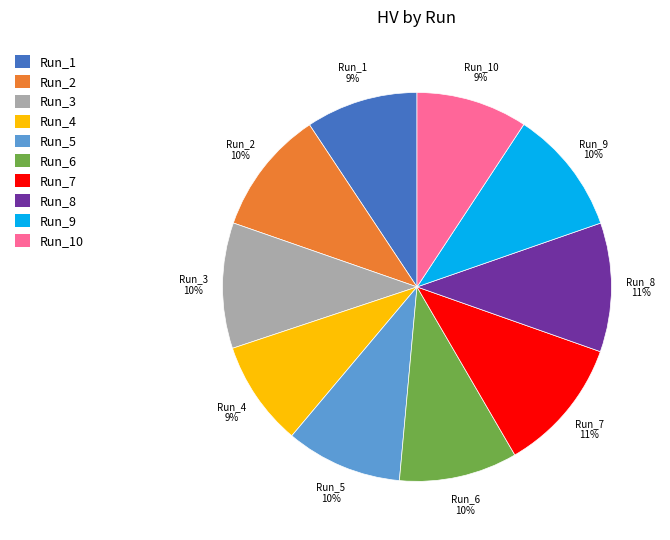

Does any single category account for the majority?

No